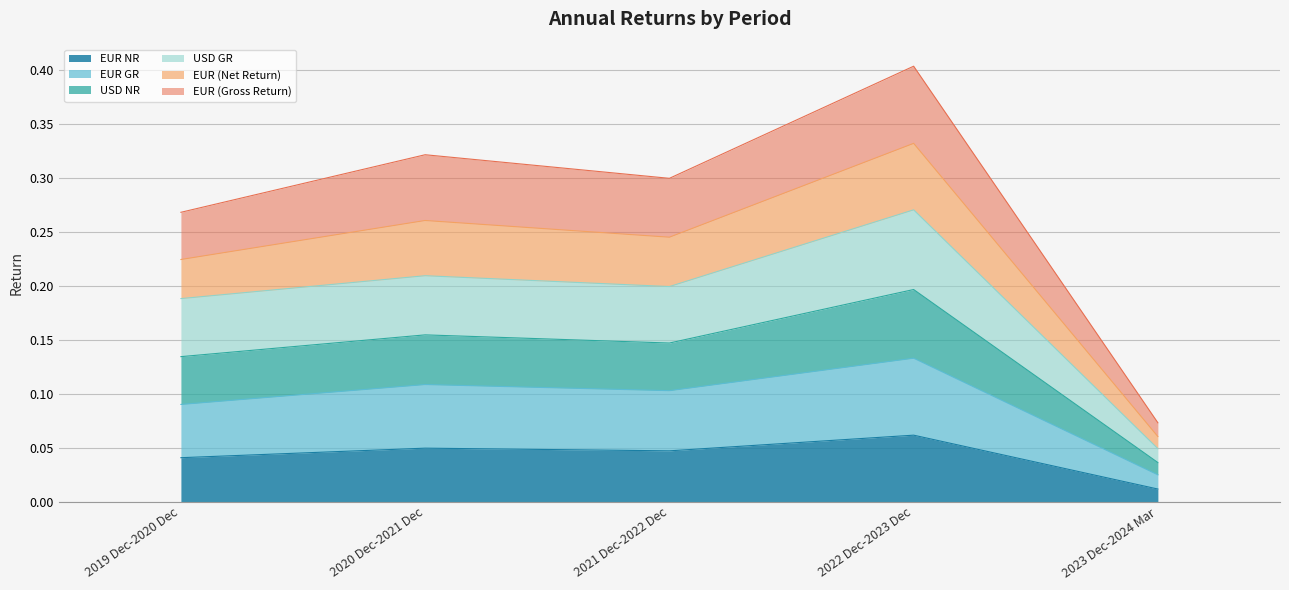

What is the difference between the second highest and minimum values in the EUR GR series?

0.1